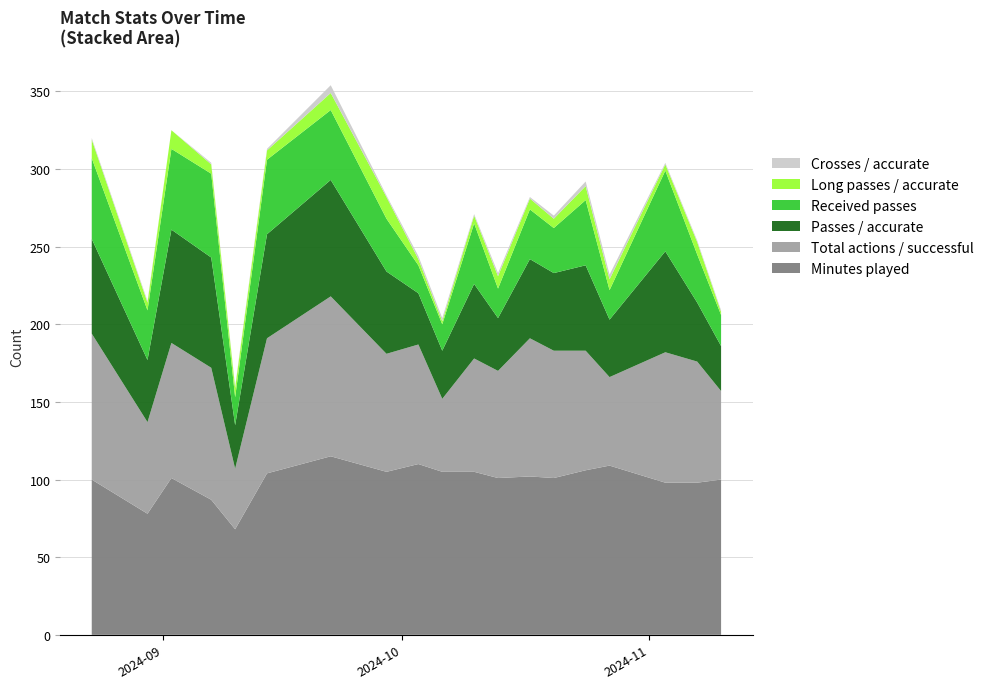

What is the highest value of the Minutes played series?

115